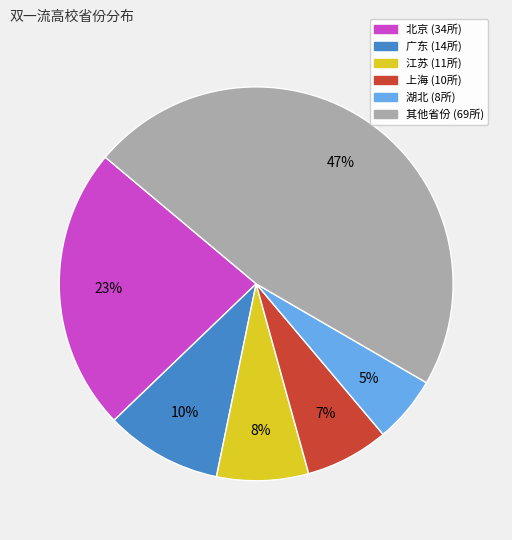

To the nearest percent, what is the difference between the largest and smallest slice percentages?

42%